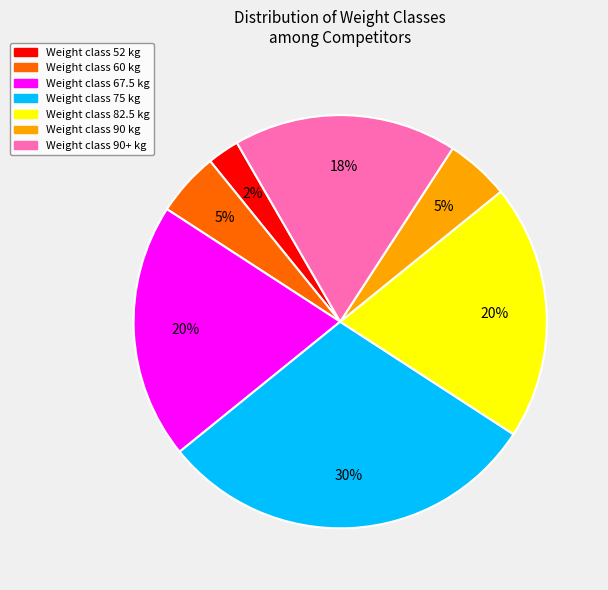

Is there a majority slice in this chart?

No